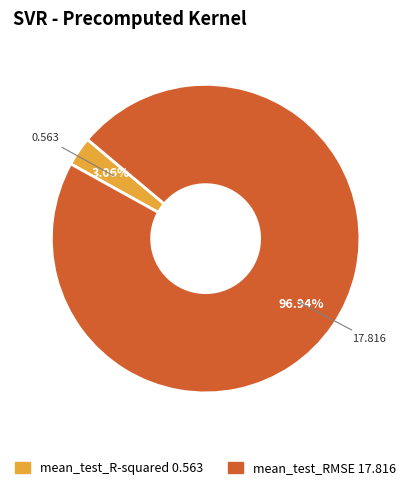

Which slice is the largest?

mean_test_RMSE